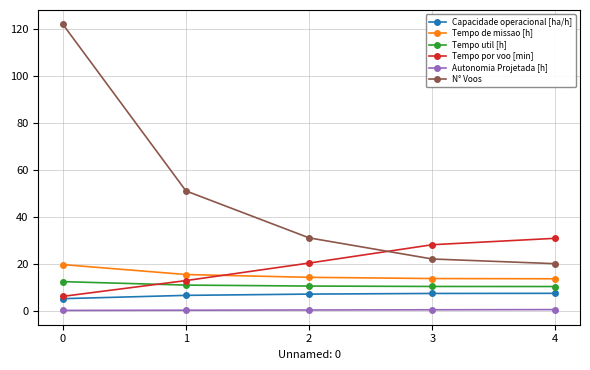

Is this an area chart (filled region under the line)?

No